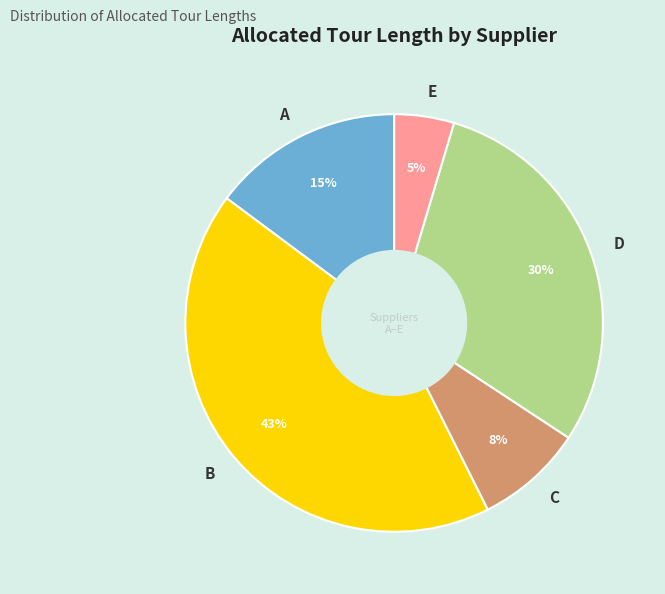

Does E account for over 50% of the chart?

No